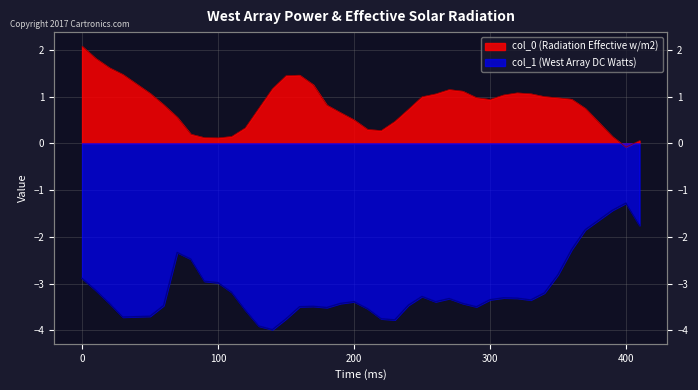

Which has a higher value, 320 or 50?

320